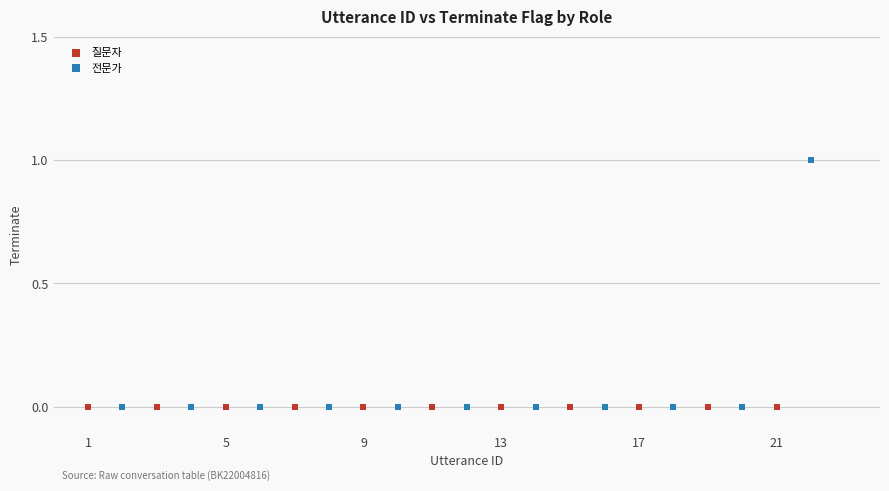

Which series contains the highest Y value?

전문가